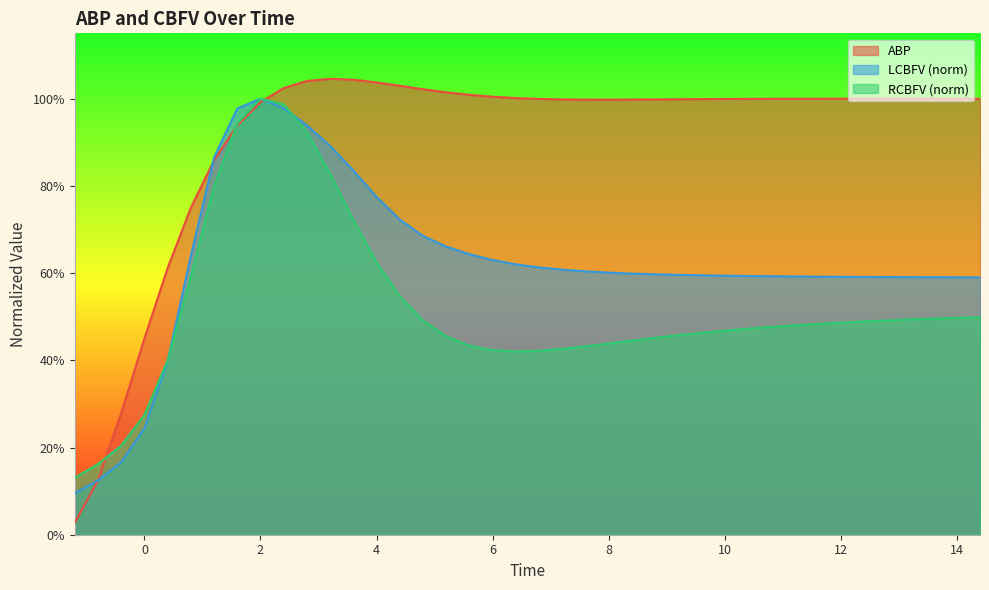

At which category is the sum across all series the highest?

2.0